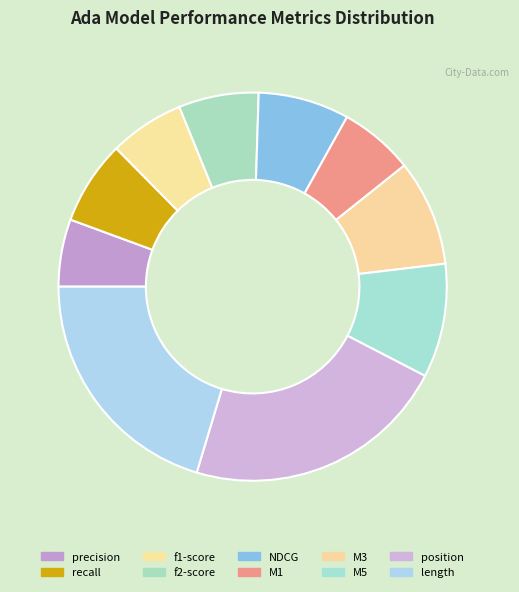

Is there any slice that represents more than half of the pie?

No